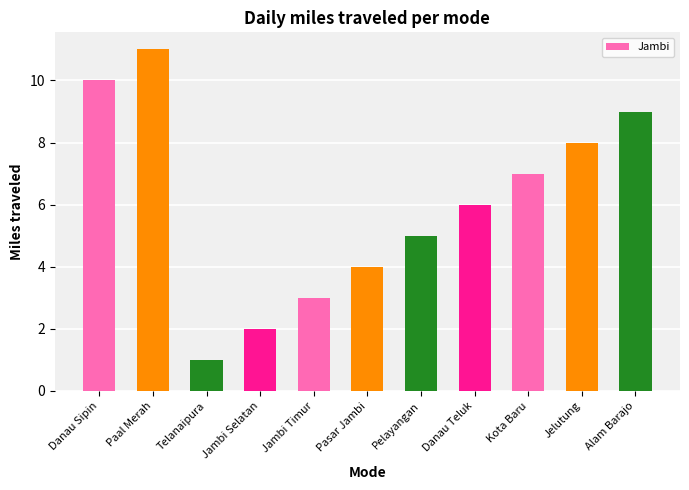

List the labels in order of value, smallest first.

Telanaipura, Jambi Selatan, Jambi Timur, Pasar Jambi, Pelayangan, Danau Teluk, Kota Baru, Jelutung, Alam Barajo, Danau Sipin, Paal Merah